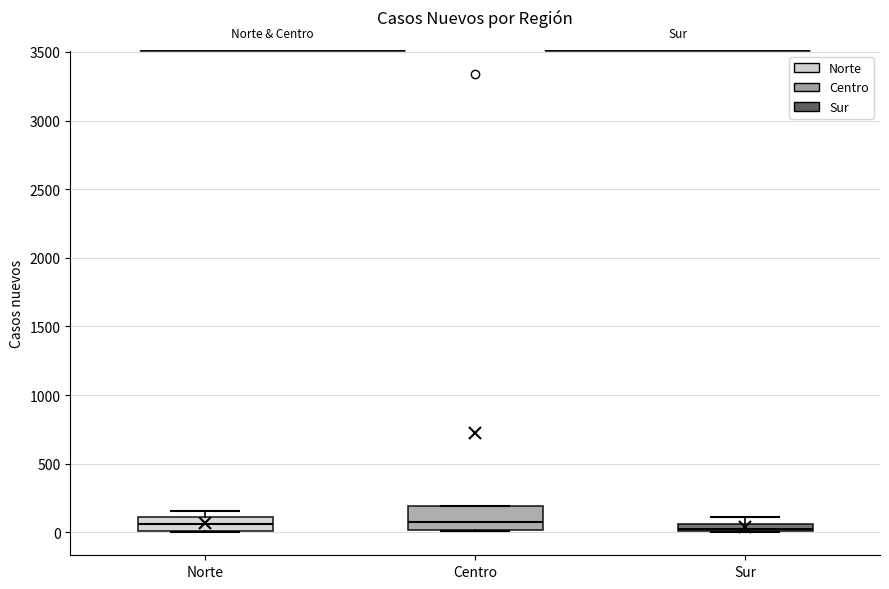

Where is the lower edge of the box for Norte on the y-axis? The values are not printed on the chart, so give them approximately, as read against the axis.

0